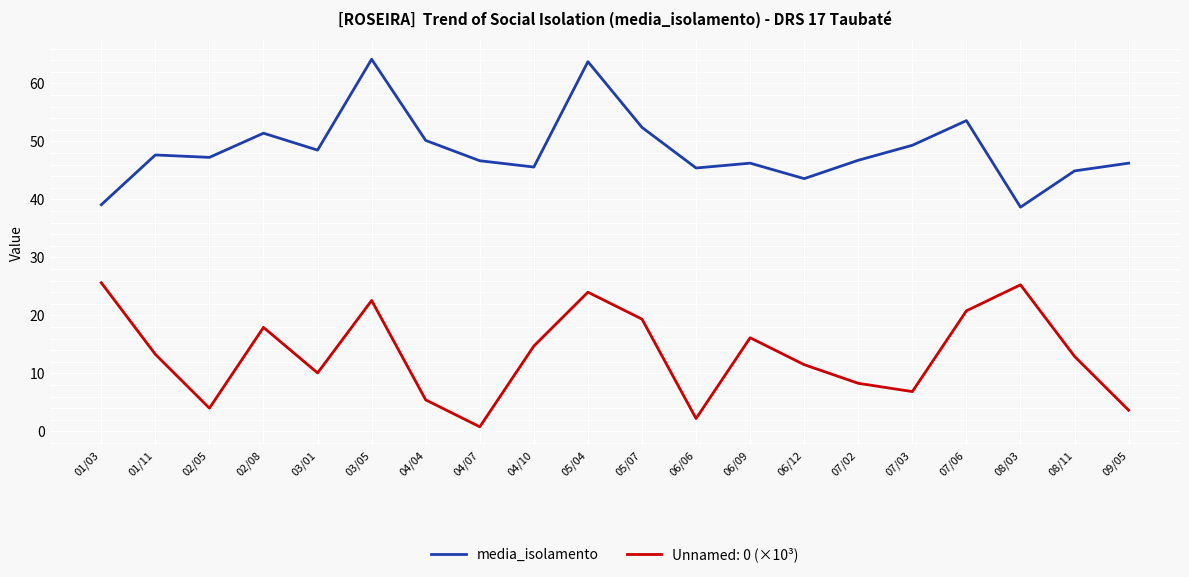

What position from the left is 09/05?

20